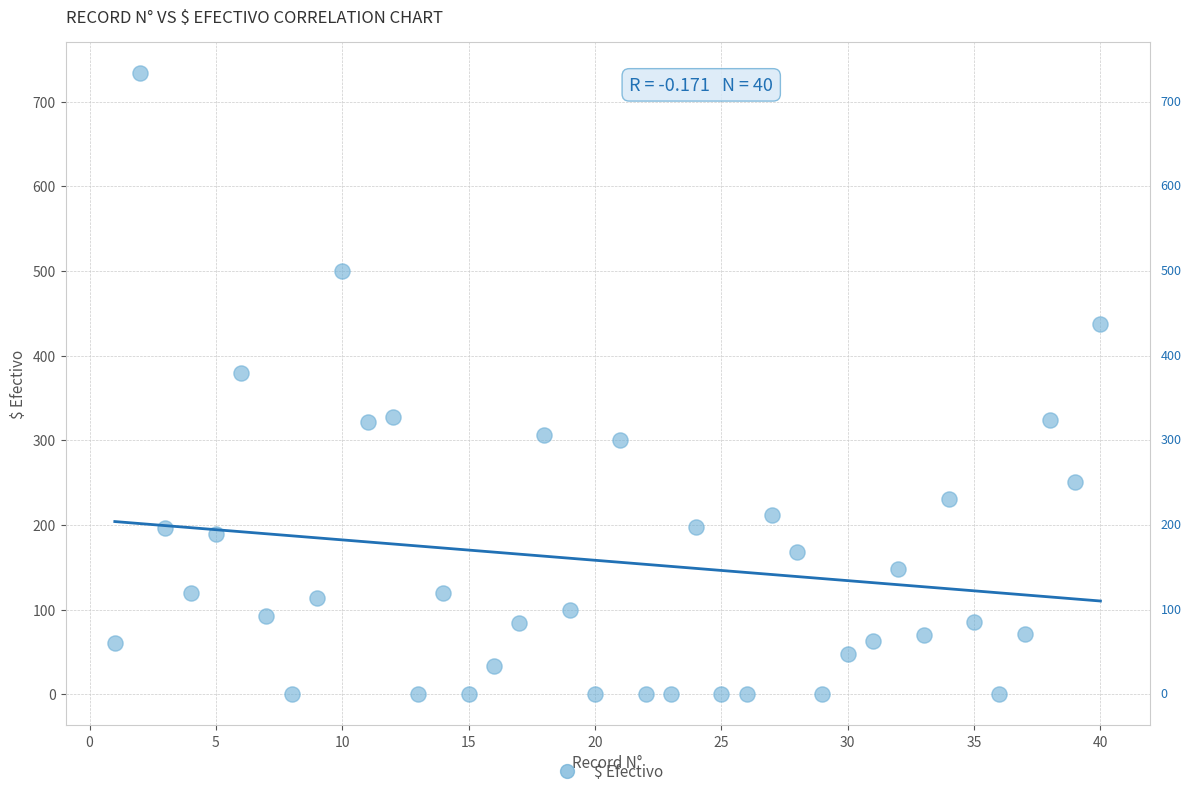

What is the range of X values (max minus min)?

39